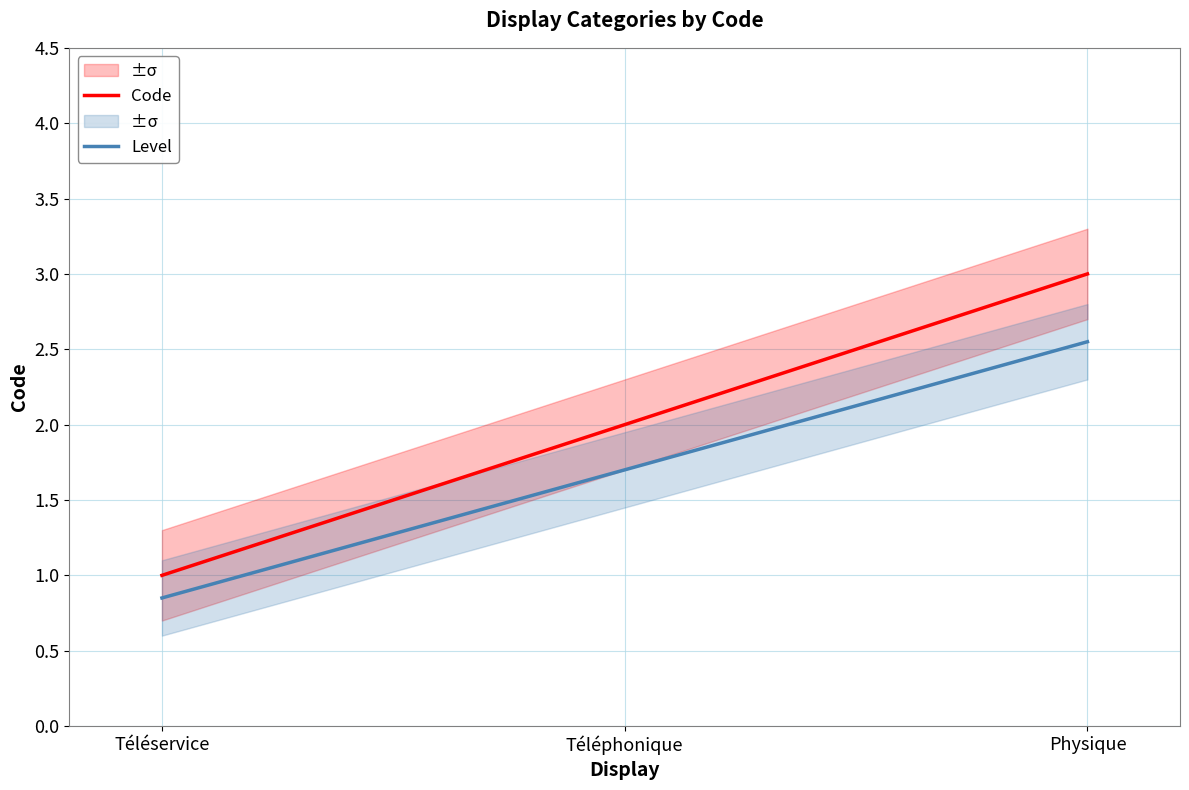

At Physique, list the series in order from smallest to largest.

Level, Code